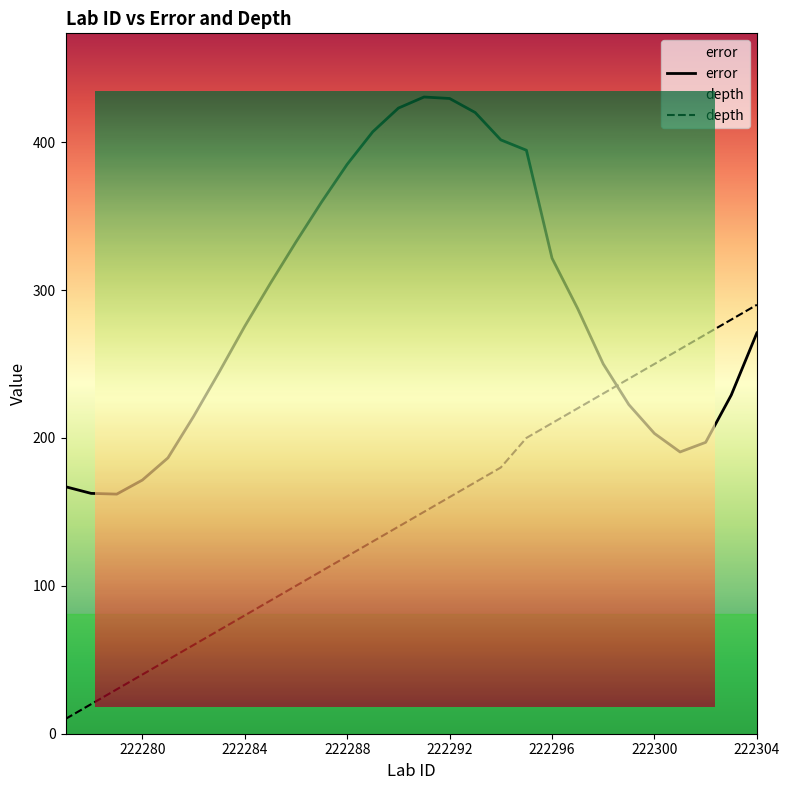

True or false: error has more than 0 points higher than both neighbors.

True